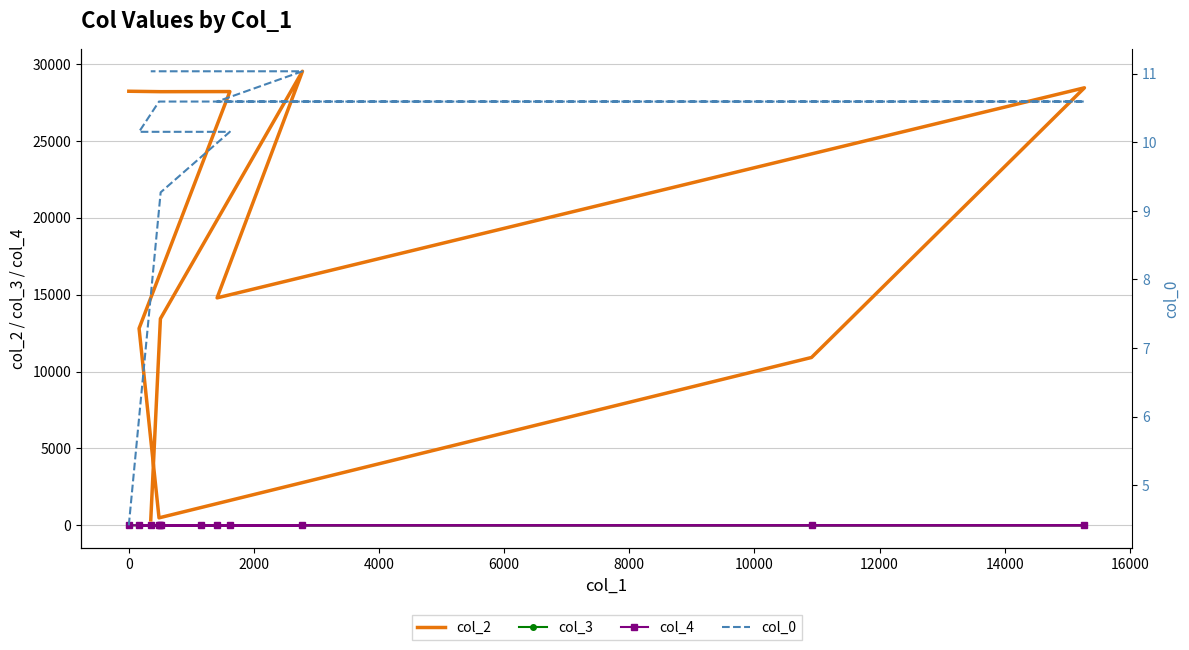

How many lines are shown in the chart?

4